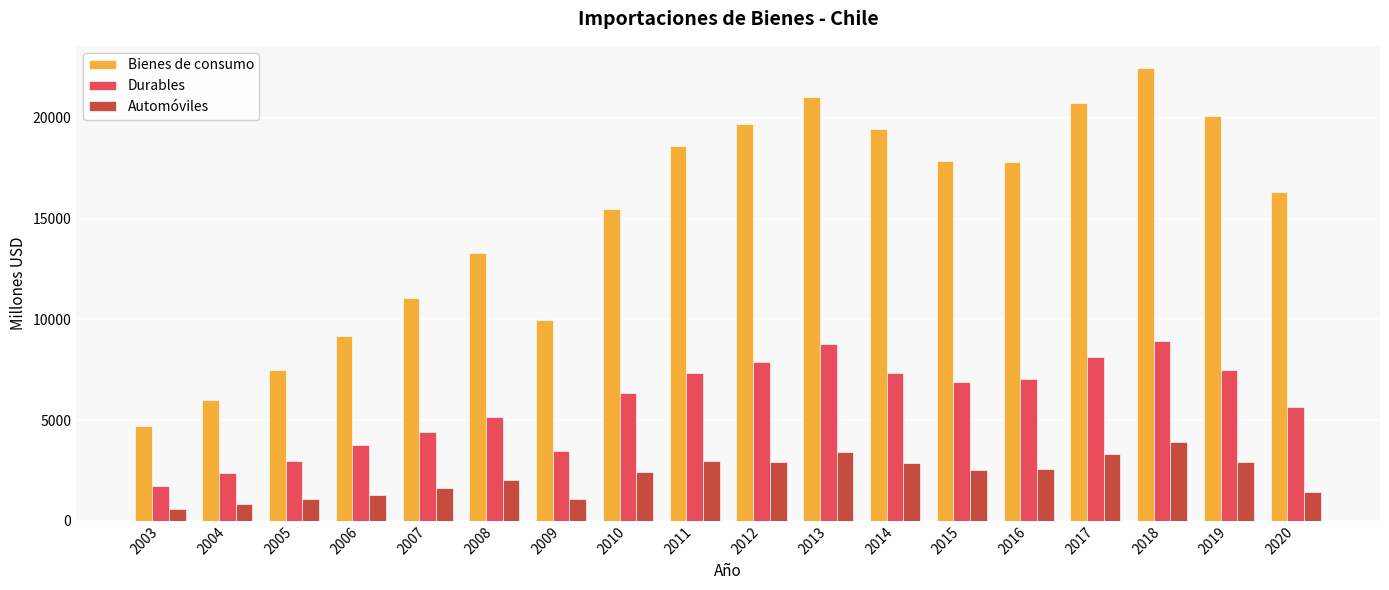

What is the value of the Bienes de consumo bar at the 9th from the left?

18620